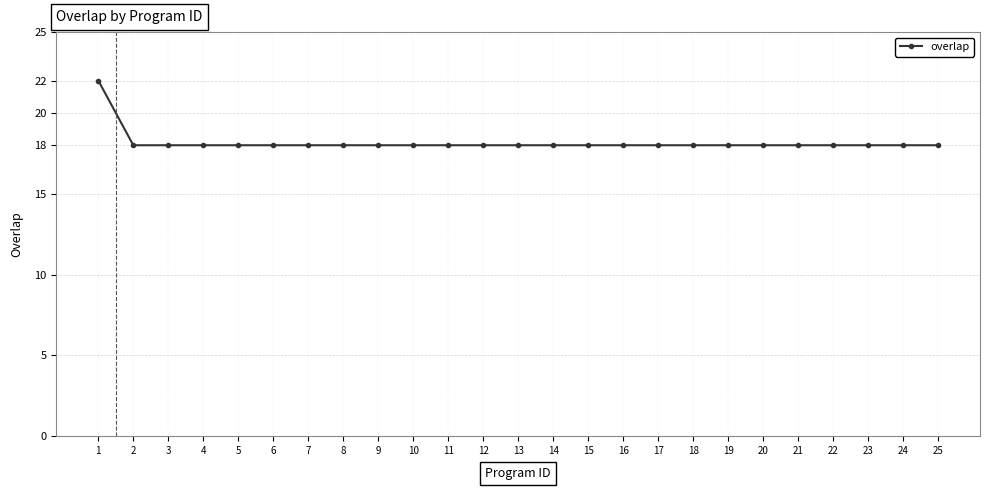

At which category does the chart reach its peak across all series?

1